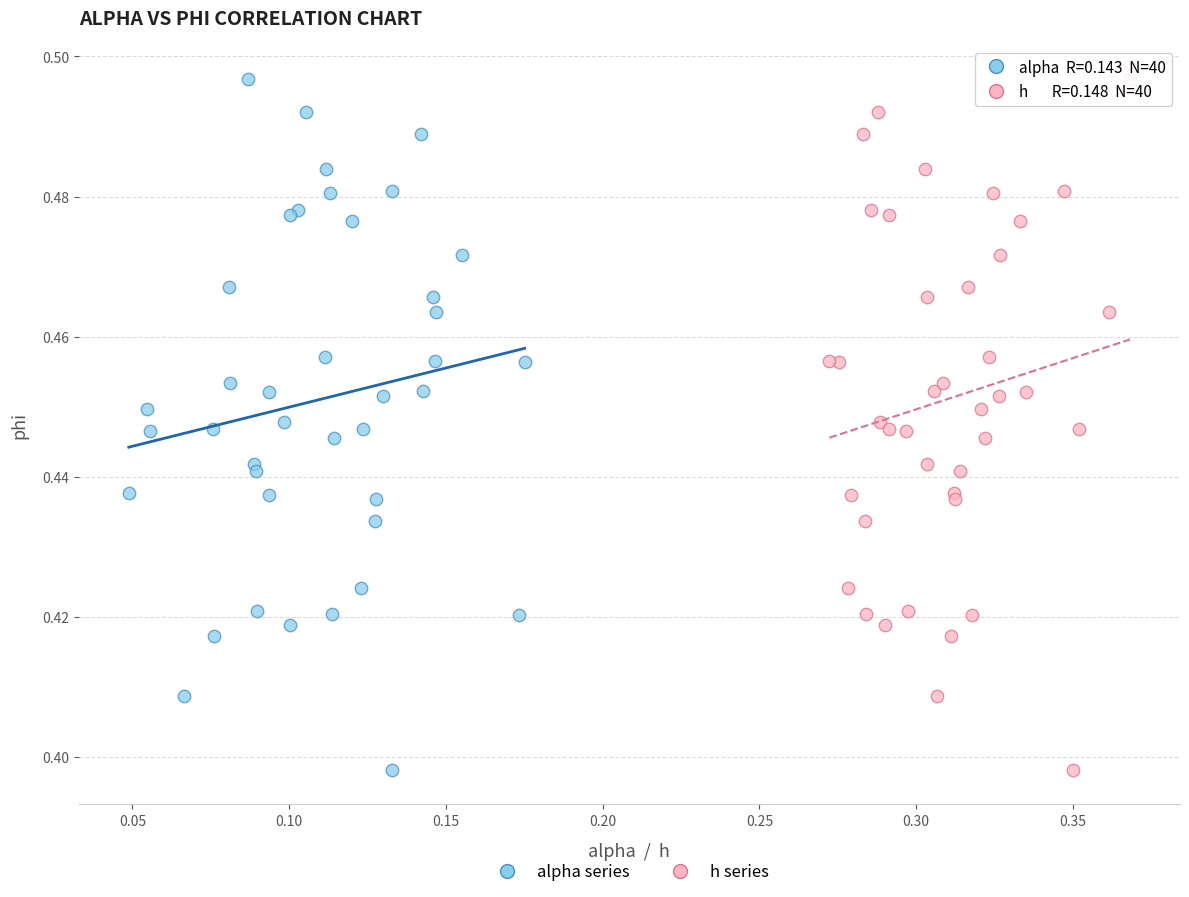

What are all the series names shown in the legend?

alpha series, h series